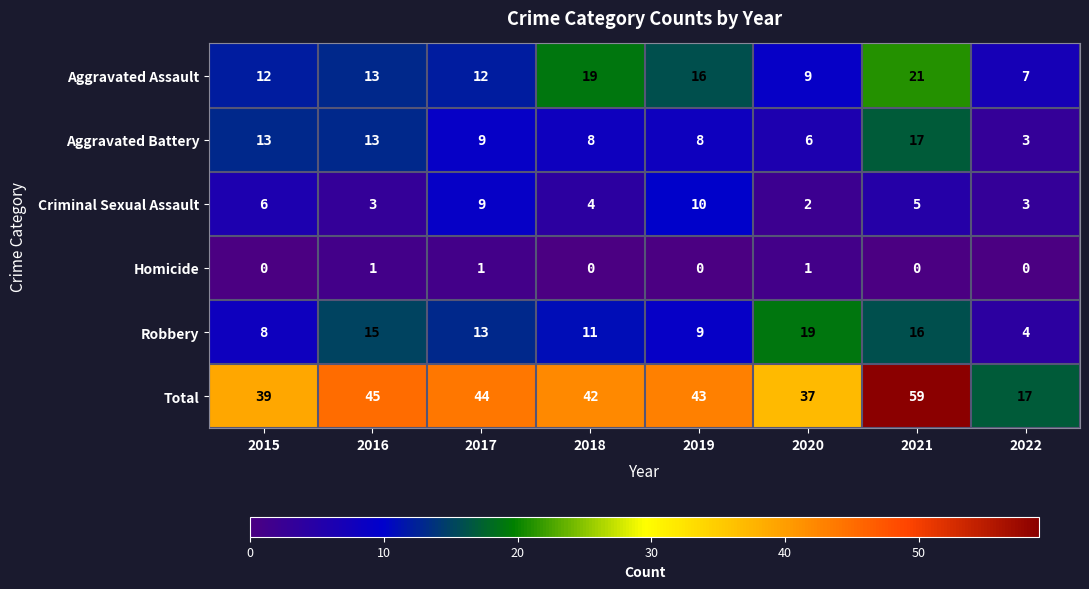

Which series has the largest total across all categories?

Total